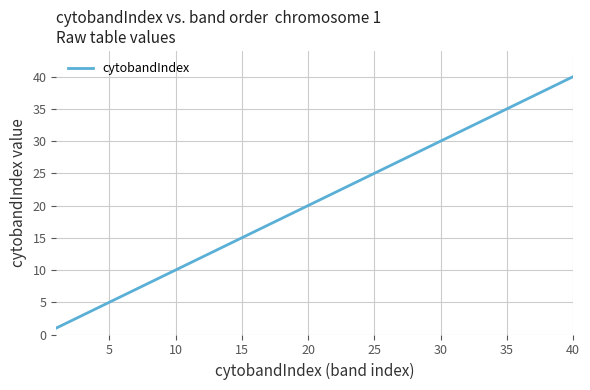

What is the maximum value shown in the chart?

40